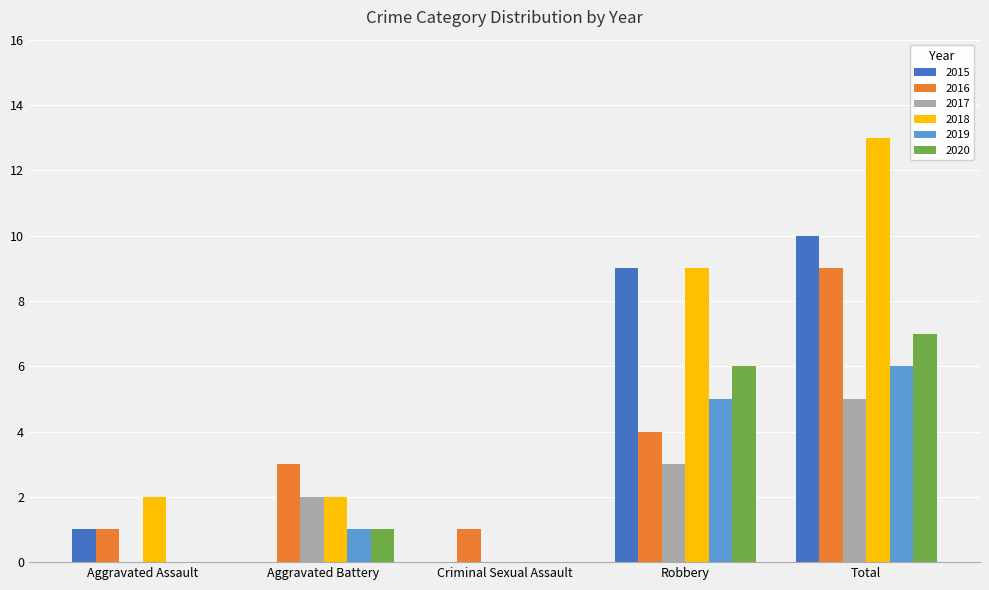

True or false: 2020 has a value of 1 at Aggravated Battery.

True